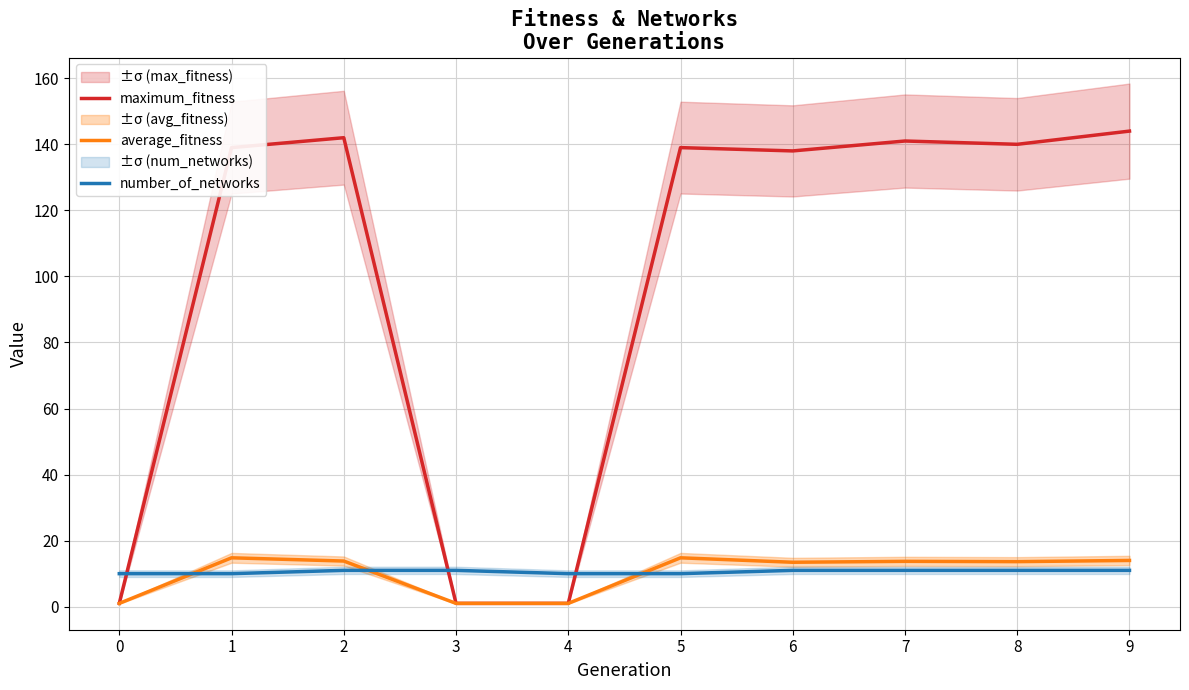

List the labels in order of maximum_fitness value, largest first.

9, 2, 7, 8, 1, 5, 6, 0, 3, 4